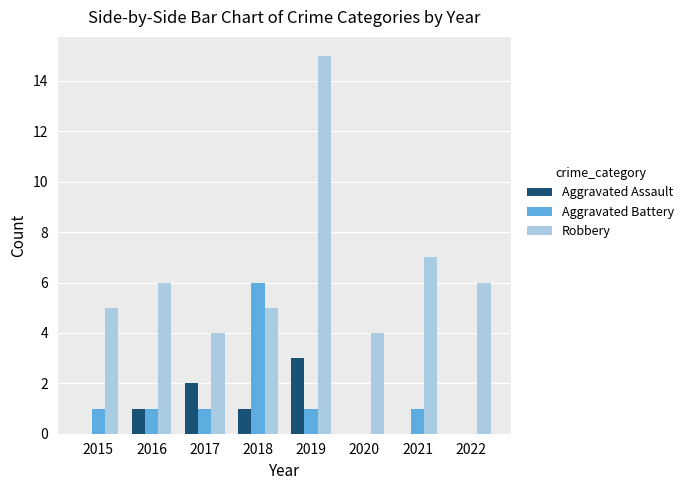

What is the sum of all Robbery values?

52